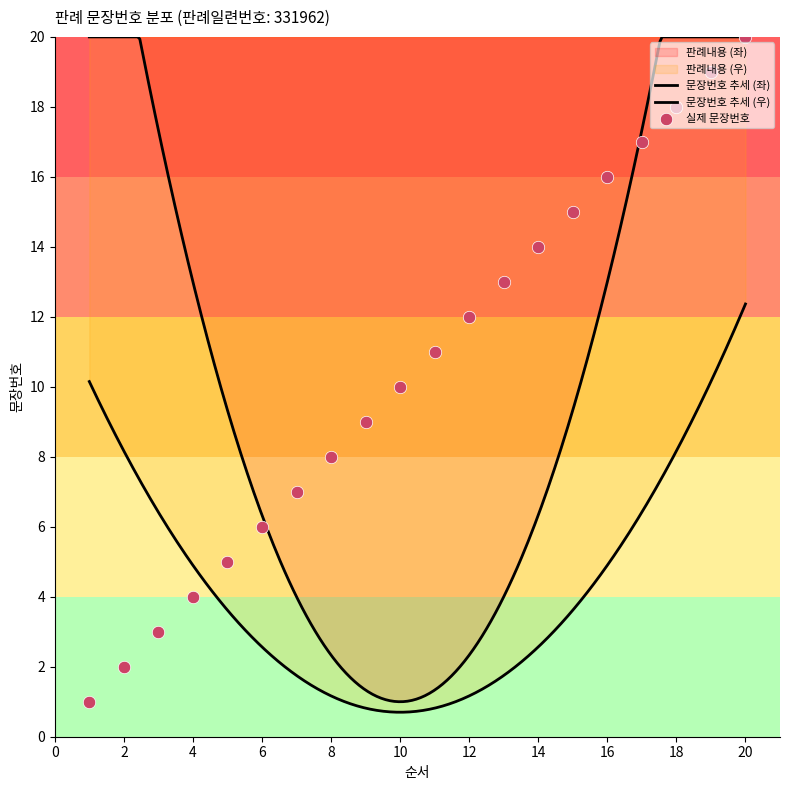

Which has a higher value, 13 or 3?

13